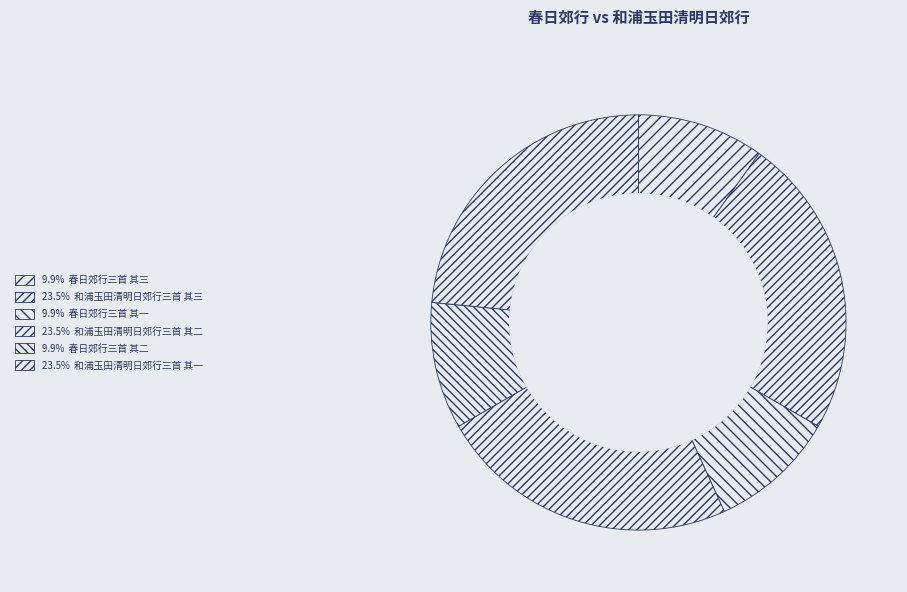

Count the number of slices in the pie.

6